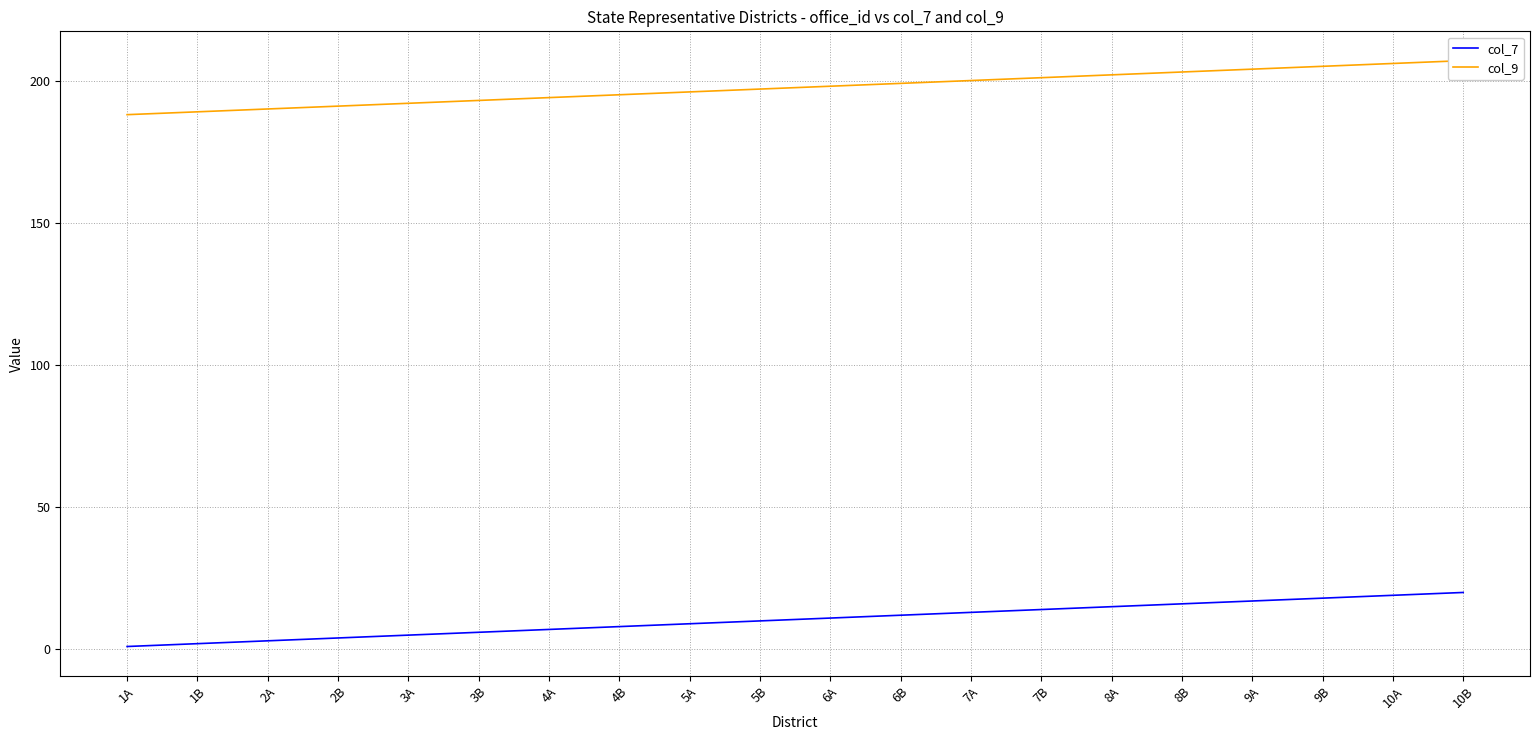

What position from the right is 9B?

3